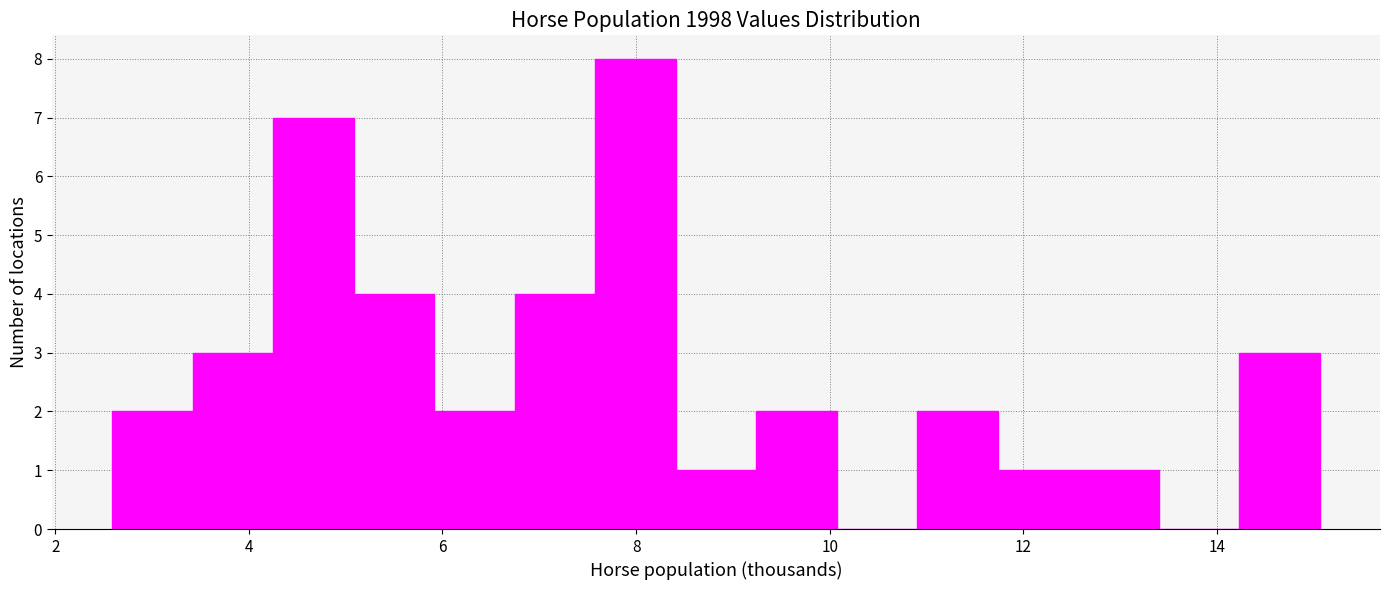

Reading left to right, transcribe this chart: for each bar, give the range it covers on the x-axis and its height. Neither the bar edges nor the heights are printed on the chart, so give them approximately, as read against the axes.

2.6 to 3.4: 2
3.4 to 4.2: 3
4.2 to 5.0: 7
5.0 to 6.0: 4
6.0 to 6.8: 2
6.8 to 7.6: 4
7.6 to 8.4: 8
8.4 to 9.2: 1
9.2 to 10.0: 2
10.0 to 11.0: 0
11.0 to 11.8: 2
11.8 to 12.6: 1
12.6 to 13.4: 1
13.4 to 14.2: 0
14.2 to 15.0: 3